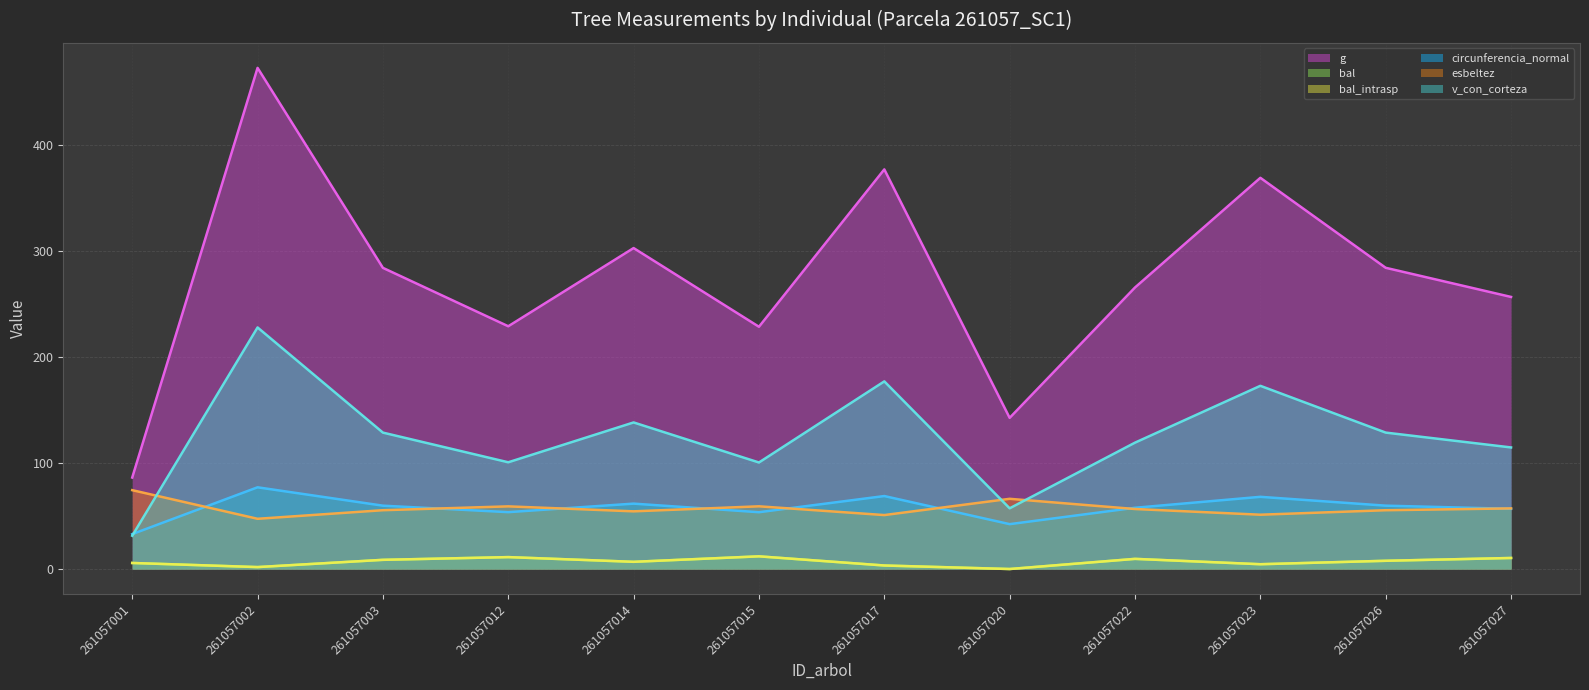

What is the difference between the second highest and minimum values in the bal (line) series?

11.2